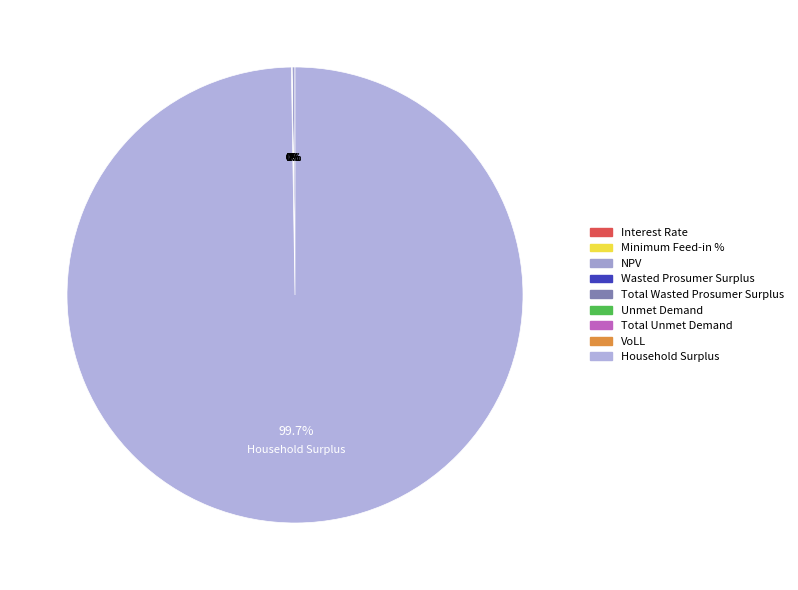

Does Wasted Prosumer Surplus account for over 50% of the chart?

No